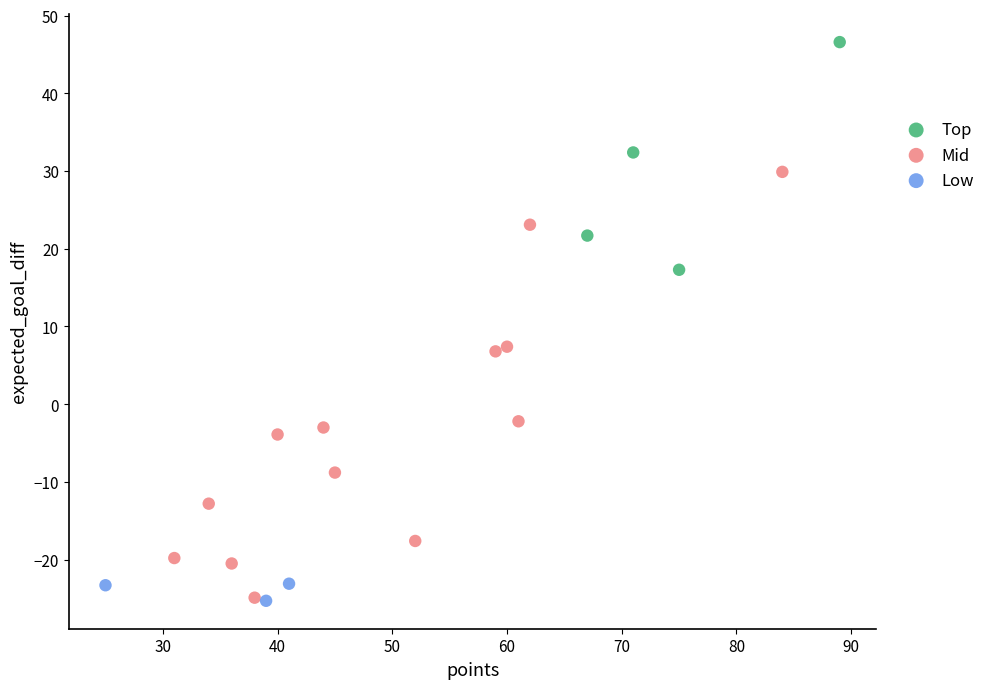

Which series has the largest Y range (max minus min)?

Mid